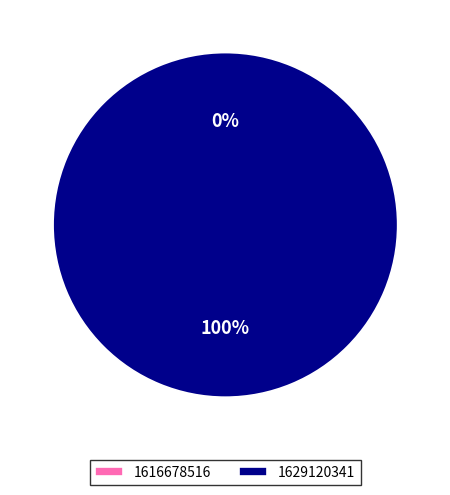

Rank the categories by value from lowest to highest.

1616678516, 1629120341